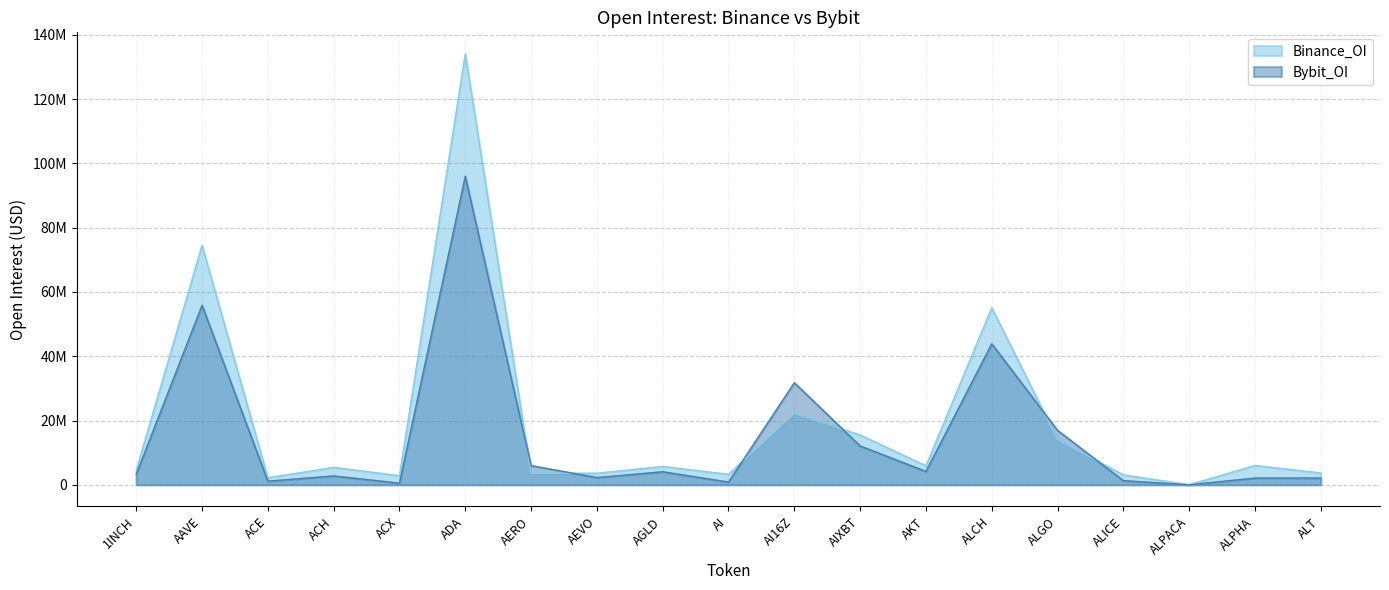

Reading left to right, extract all data points from this chart.

Binance_OI: 4567312	74488004	2184369	5425724	2819287	134070389	3539656	3609370	5694602	3253195	22190570	15498870	5907561	55058677	14056399	3082076	13085	6022470	3664615
Bybit_OI: 3287461	55863169	1135534	2762299	510399	95981222	5974771	2252710	4066668	853756	31752263	12093112	4165074	43872452	16940896	1282929	0	2097361	2097078